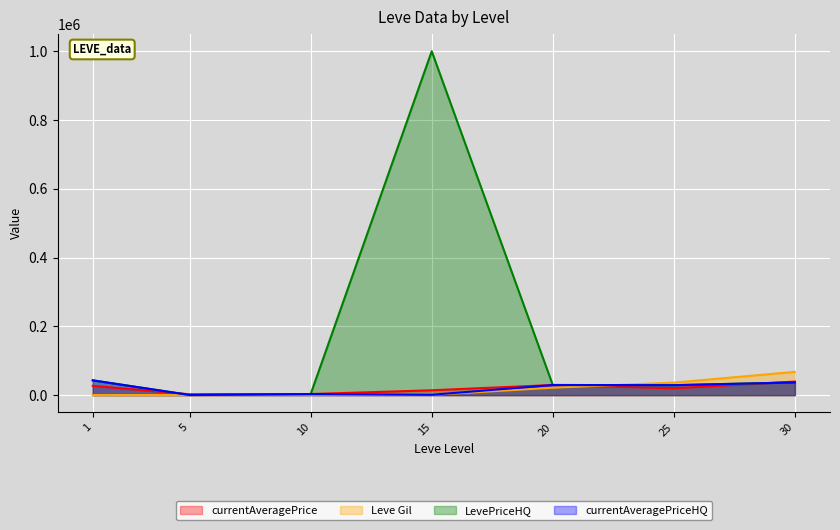

Which has a higher value, 10 or 20?

20